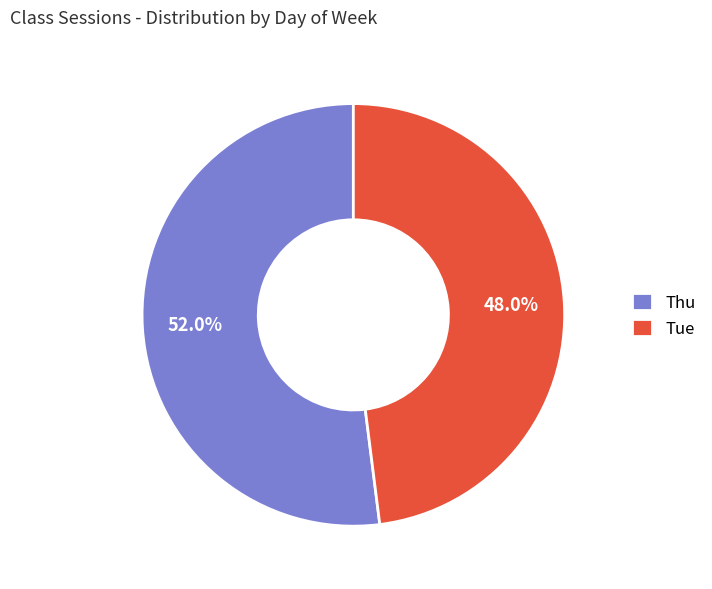

What is the ratio of the value at Thu to the value at Tue?

1.1